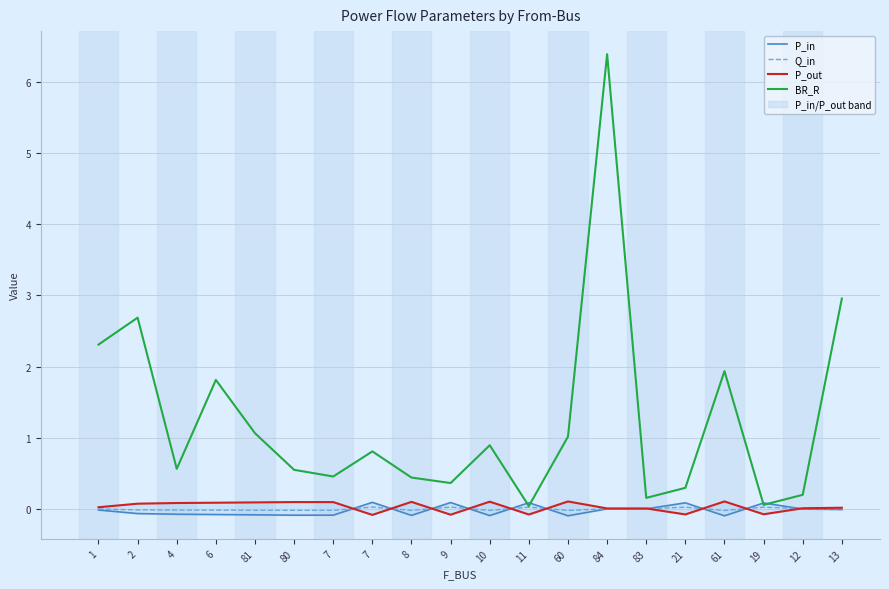

True or false: Q_in has a value of -0.0 at 10.

False